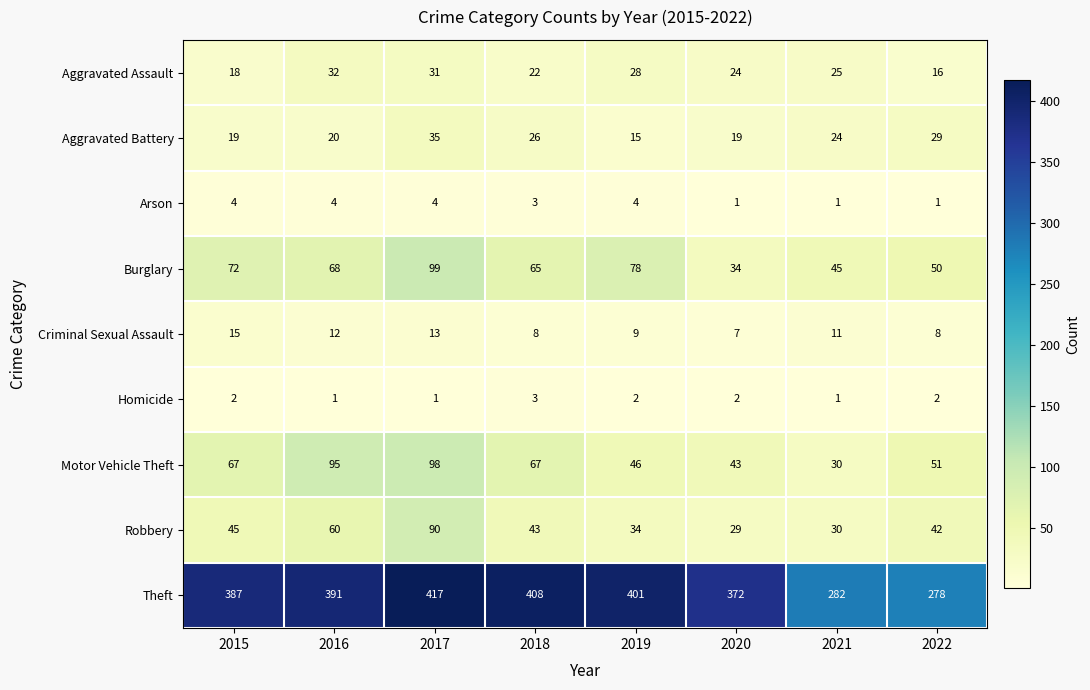

Rank the series by their maximum value, from highest to lowest.

Theft, Burglary, Motor Vehicle Theft, Robbery, Aggravated Battery, Aggravated Assault, Criminal Sexual Assault, Arson, Homicide